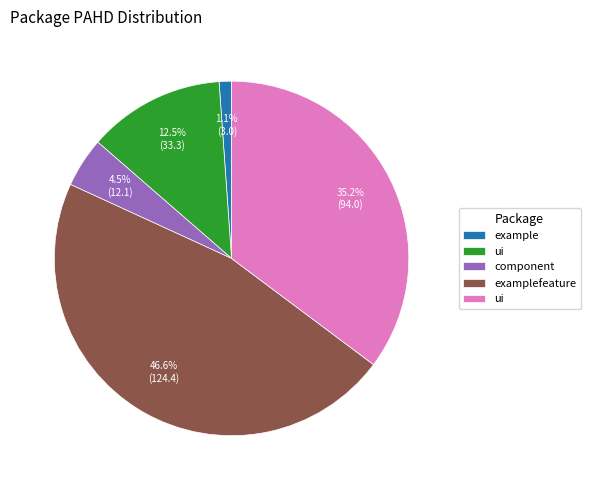

Does any single category account for the majority?

No